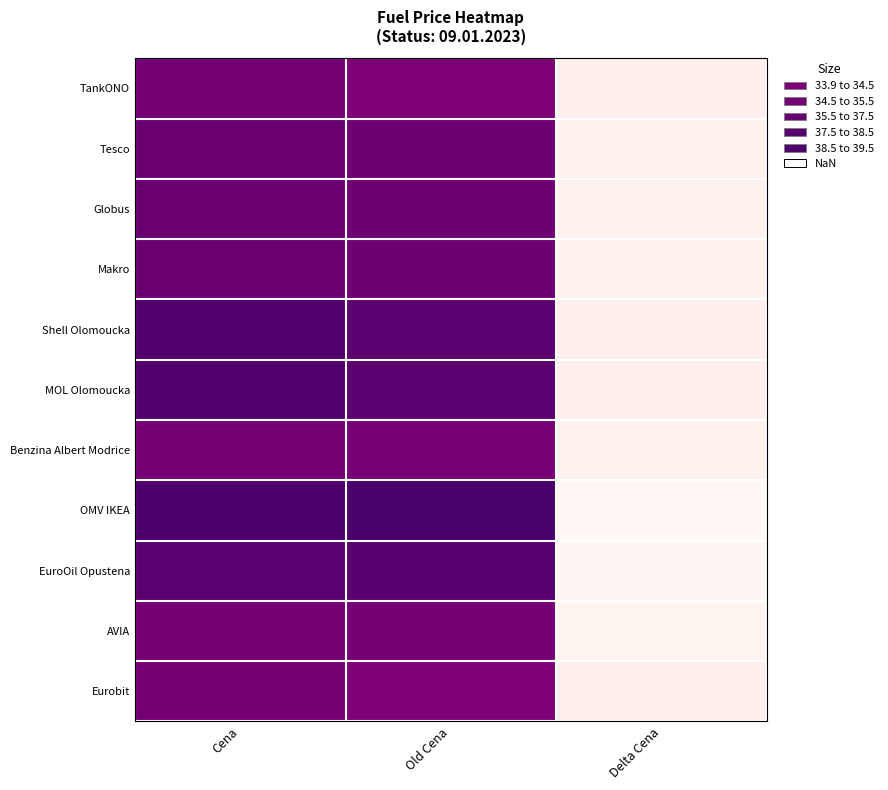

At which category is the sum across all series the highest?

Cena